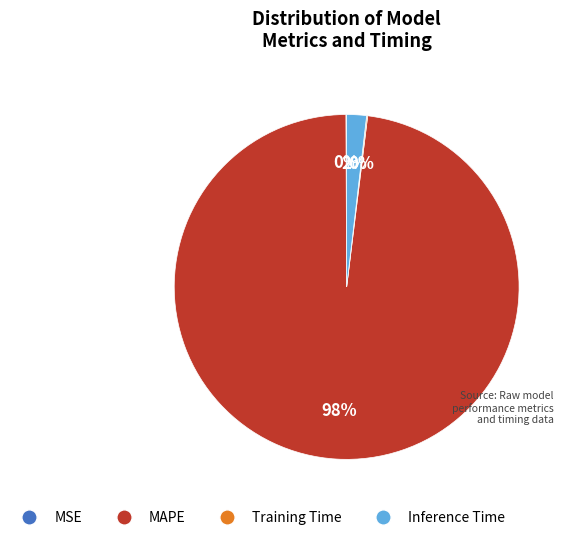

What is the largest slice in the pie chart?

MAPE